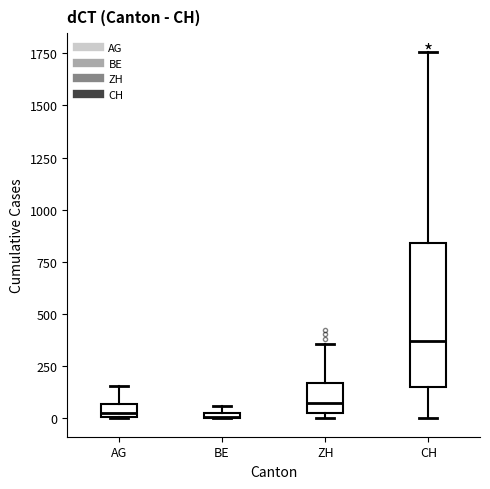

Where is the upper edge of the box for BE on the y-axis? The values are not printed on the chart, so give them approximately, as read against the axis.

50